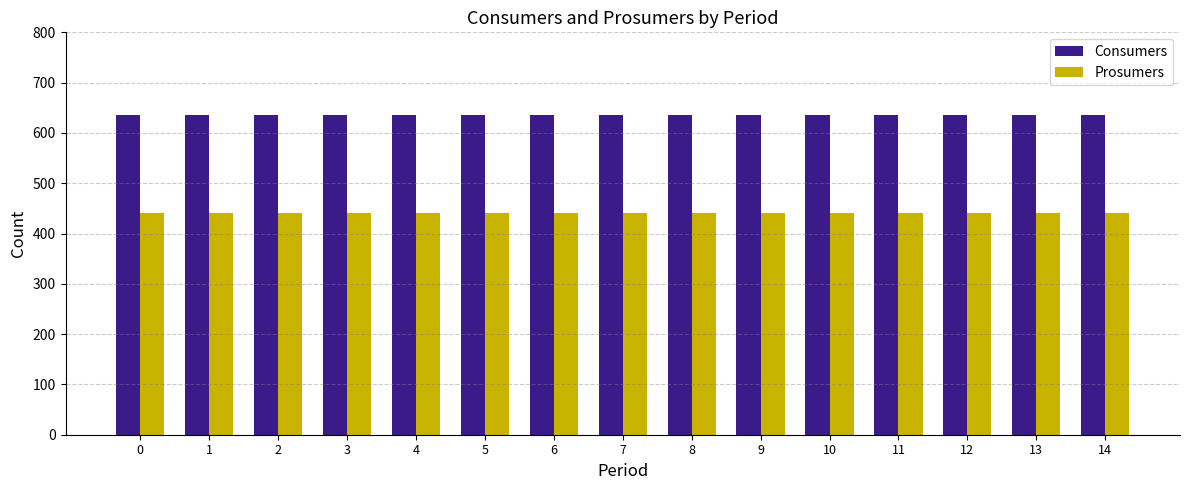

What is the sum of the Prosumers values at 9 and 7?

880